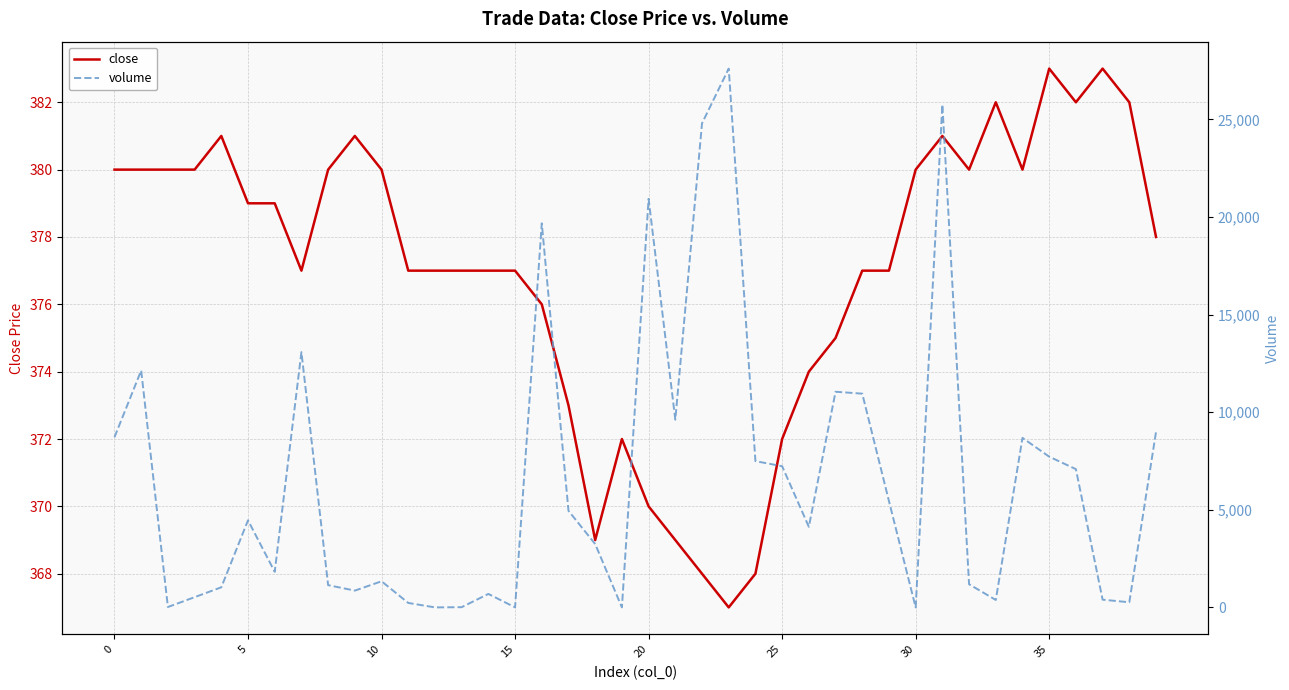

What is the difference between the highest and lowest values at 31?

25381.9